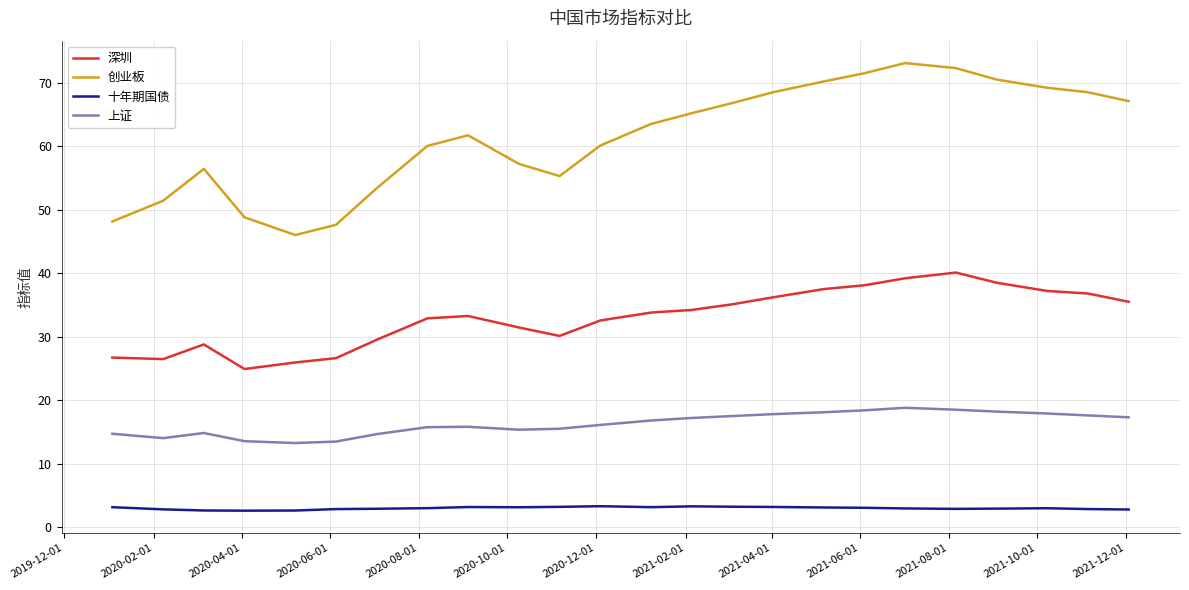

True or false: 创业板 and 深圳 cross at least once.

False